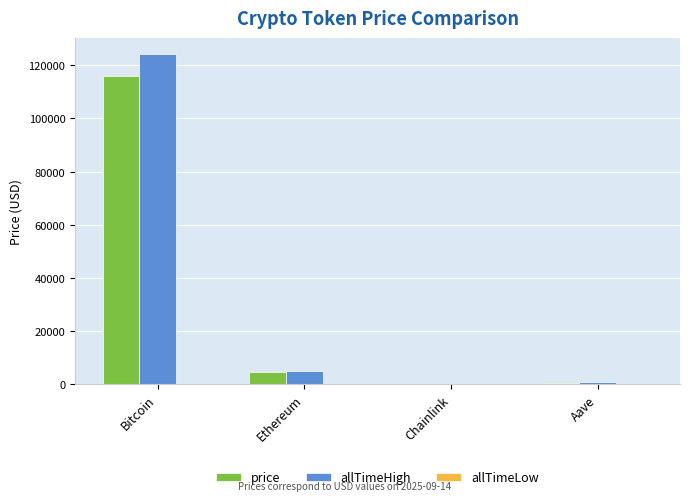

Between Ethereum and Aave, which series saw the biggest shift?

price